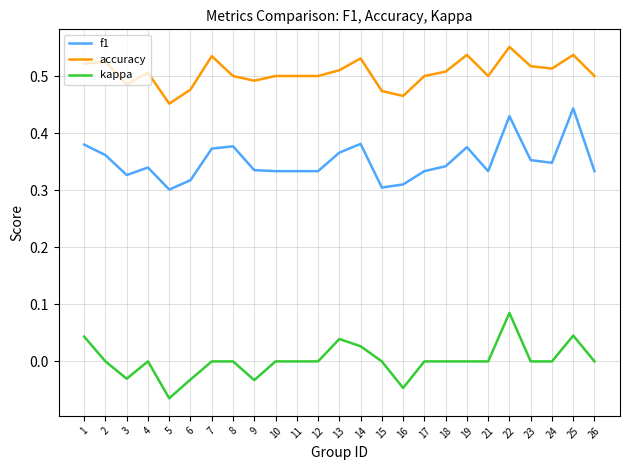

Rank the series by their maximum value, from highest to lowest.

accuracy, f1, kappa